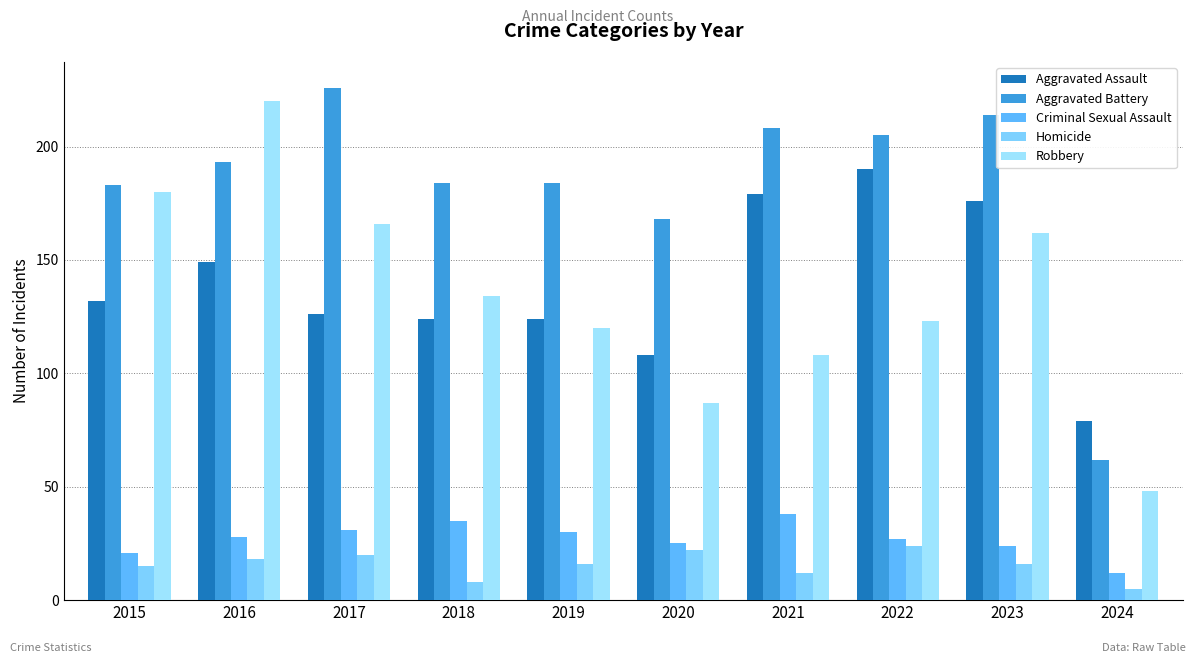

Which series changed the most between 2016 and 2019?

Robbery